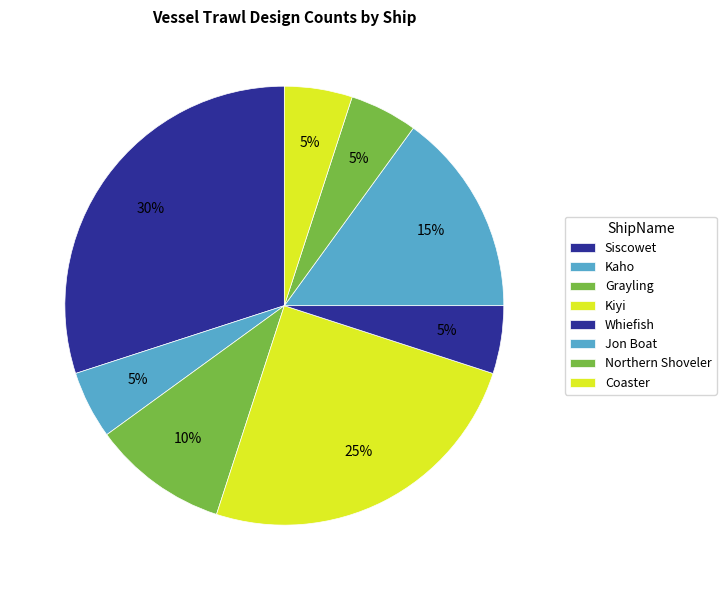

To the nearest percent, what is the combined percentage of Whiefish and Siscowet?

35%